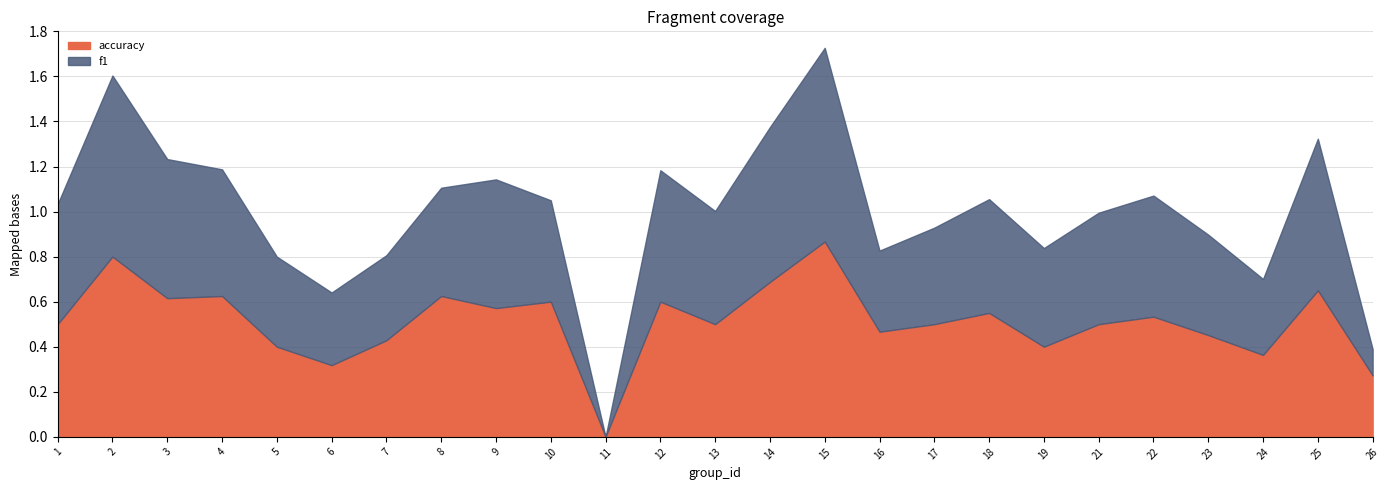

What is the sum of all f1 values?

12.1